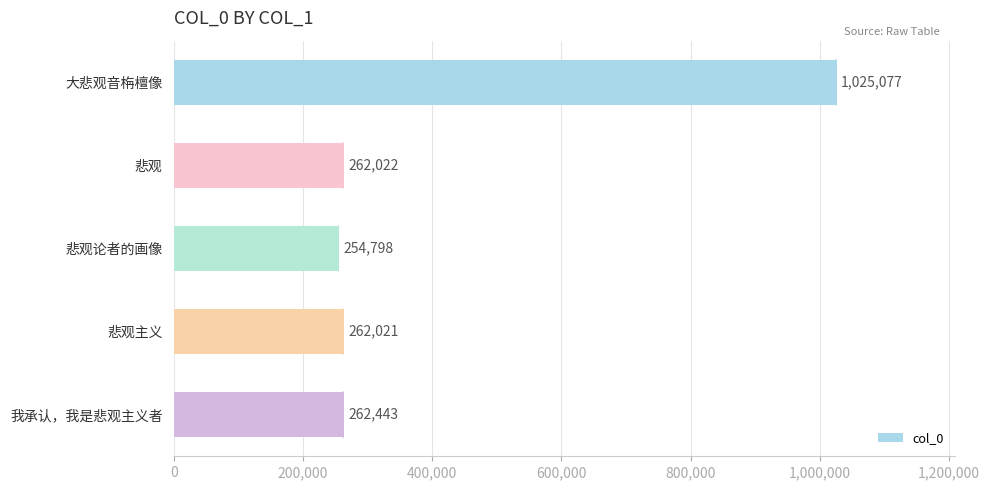

What is the smallest value displayed?

254798